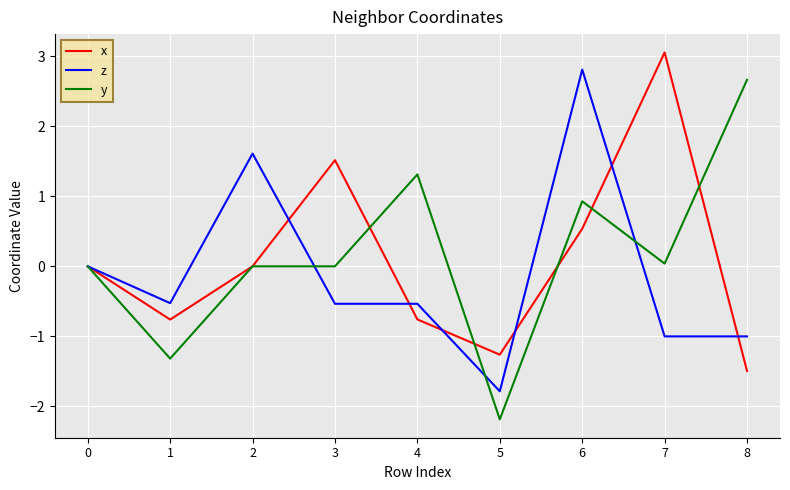

True or false: x and z cross at least once.

True